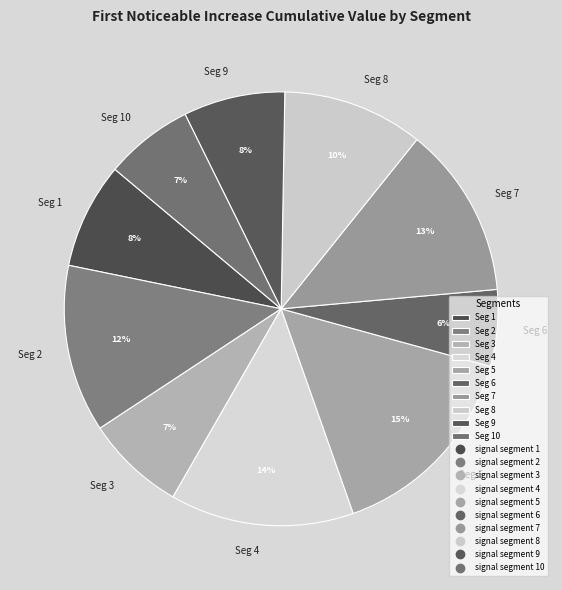

Is there any slice that represents more than half of the pie?

No